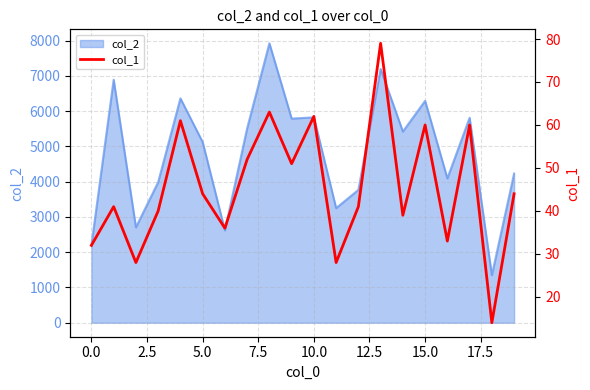

The value of col_2 at 5.0 is 5123. True or false?

True